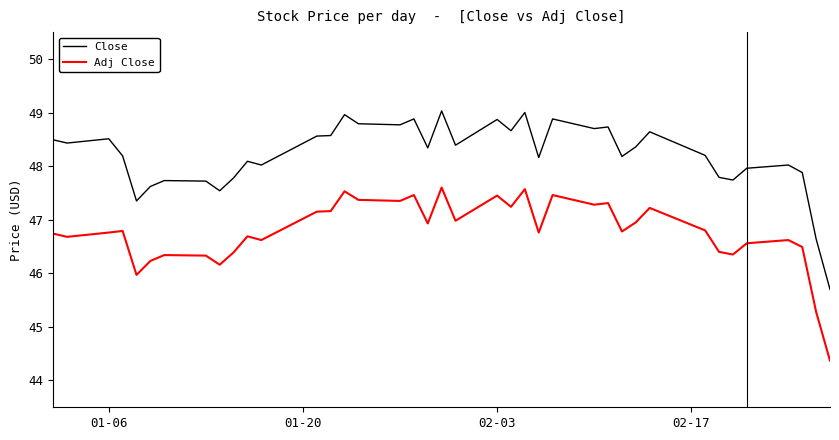

What is the greatest value displayed?

49.0